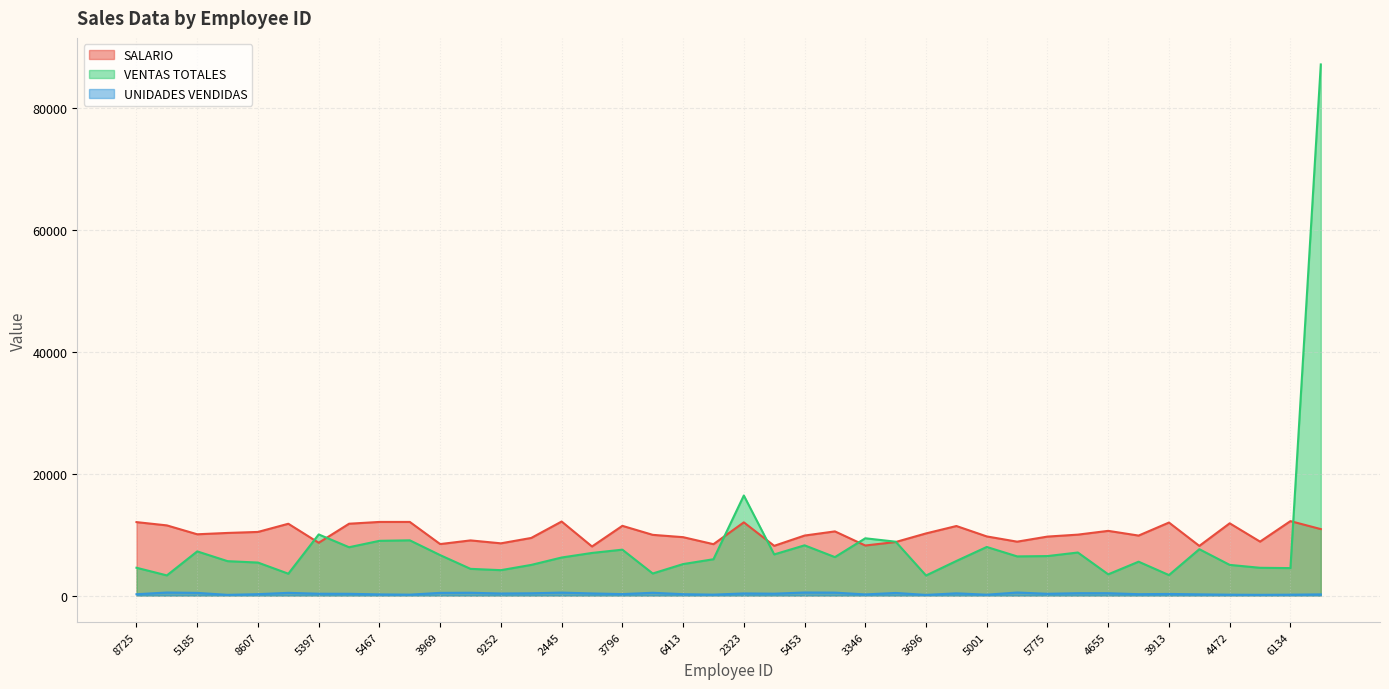

Reading left to right, transcribe all the data shown in this chart.

SALARIO: 8725=12041	4352=11504	5185=10046	6918=10266	8607=10431	5158=11773	5397=8654	2353=11777	5467=12071	2523=12072	3969=8438	3397=9041	9252=8561	9091=9446	2445=12141	5305=8044	3796=11431	6032=9953	6413=9572	9619=8421	2323=12003	7537=8152	5453=9837	6930=10520	3346=8204	5832=8776	3696=10188	7240=11402	5001=9694	8547=8834	5775=9668	3932=9987	4655=10607	9063=9833	3913=11970	2420=8139	4472=11847	6792=8842	6134=12206	3919=10897
VENTAS TOTALES: 8725=4554	4352=3298	5185=7238	6918=5635	8607=5405	5158=3577	5397=10020	2353=7922	5467=8972	2523=9053	3969=6626	3397=4373	9252=4158	9091=5022	2445=6234	5305=6984	3796=7522	6032=3612	6413=5157	9619=5951	2323=16408	7537=6742	5453=8234	6930=6301	3346=9387	5832=8831	3696=3284	7240=5668	5001=7964	8547=6417	5775=6470	3932=7055	4655=3476	9063=5548	3913=3354	2420=7597	4472=5024	6792=4547	6134=4496	3919=87128
UNIDADES VENDIDAS: 8725=212	4352=488	5185=429	6918=109	8607=222	5158=438	5397=291	2353=280	5467=184	2523=143	3969=431	3397=451	9252=330	9091=366	2445=476	5305=340	3796=231	6032=448	6413=218	9619=145	2323=341	7537=299	5453=494	6930=472	3346=180	5832=420	3696=102	7240=358	5001=134	8547=490	5775=282	3932=381	4655=378	9063=218	3913=257	2420=193	4472=134	6792=113	6134=136	3919=187